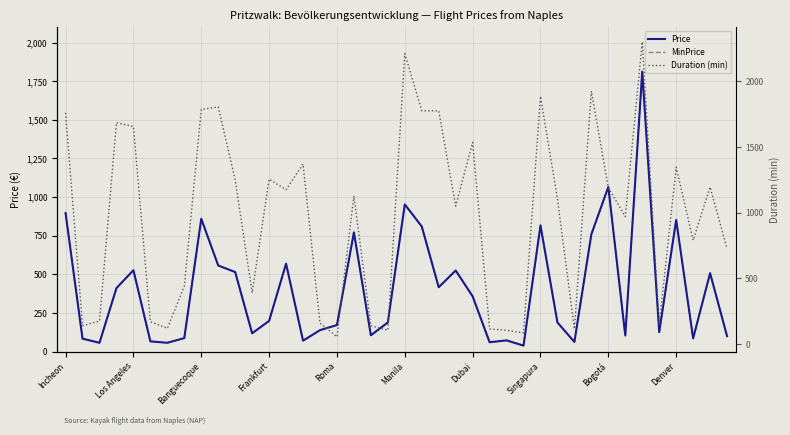

Between 37 and 35, which is larger?

35